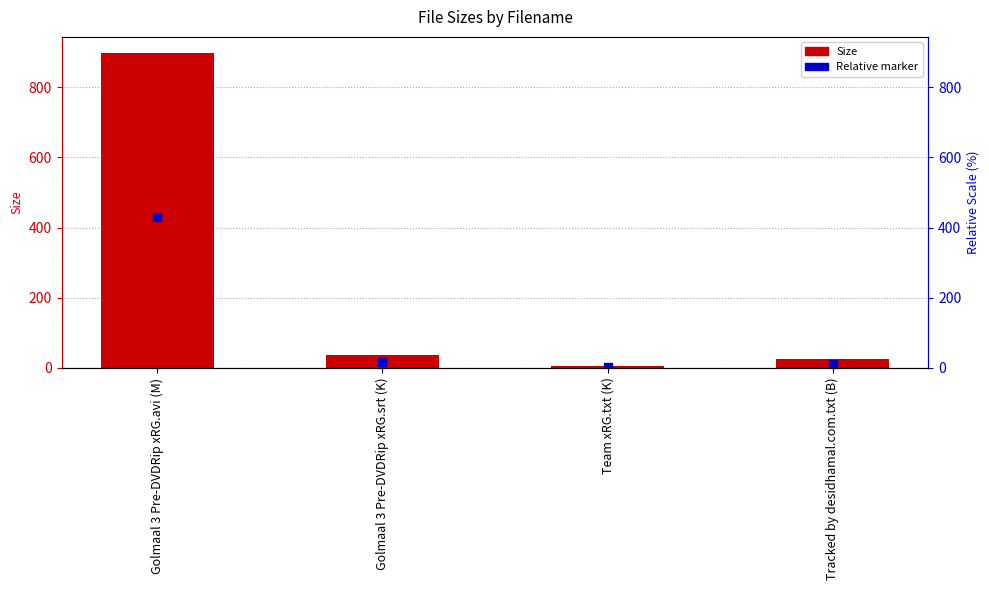

Which series contains the lowest Y value?

Relative marker